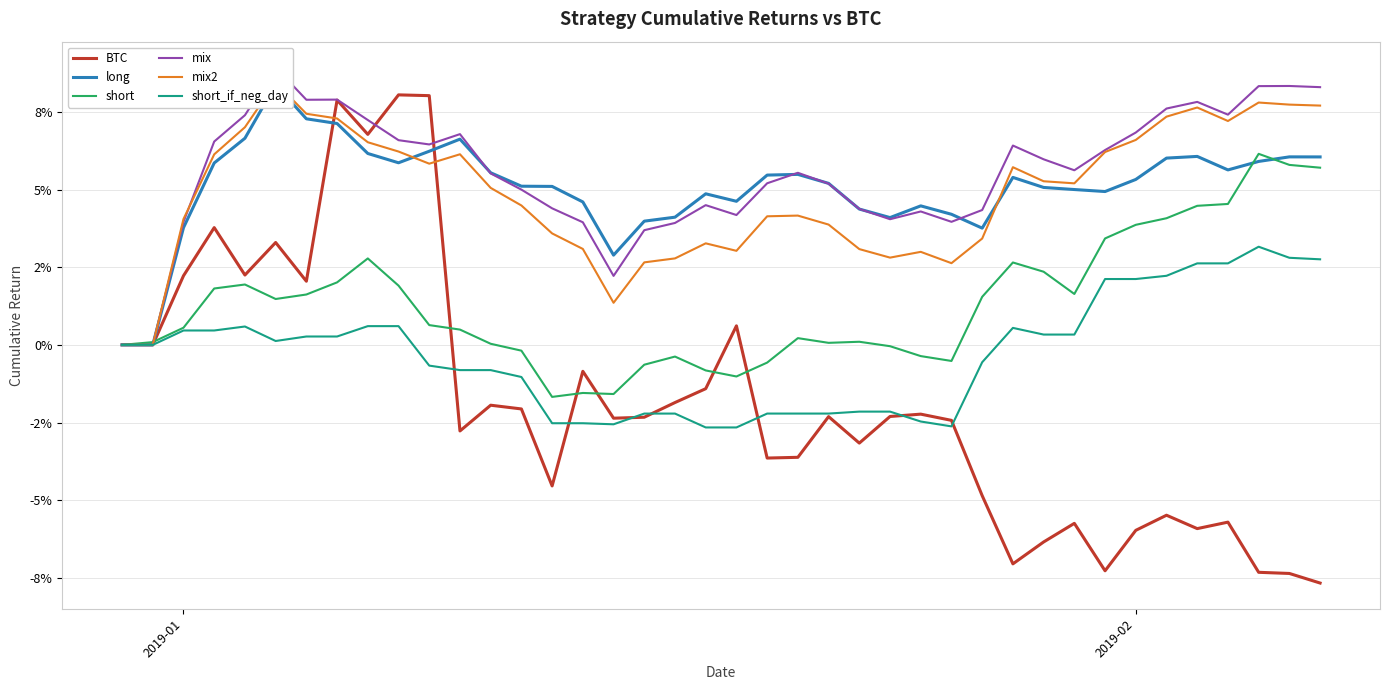

What is the minimum value shown in the chart?

-0.1